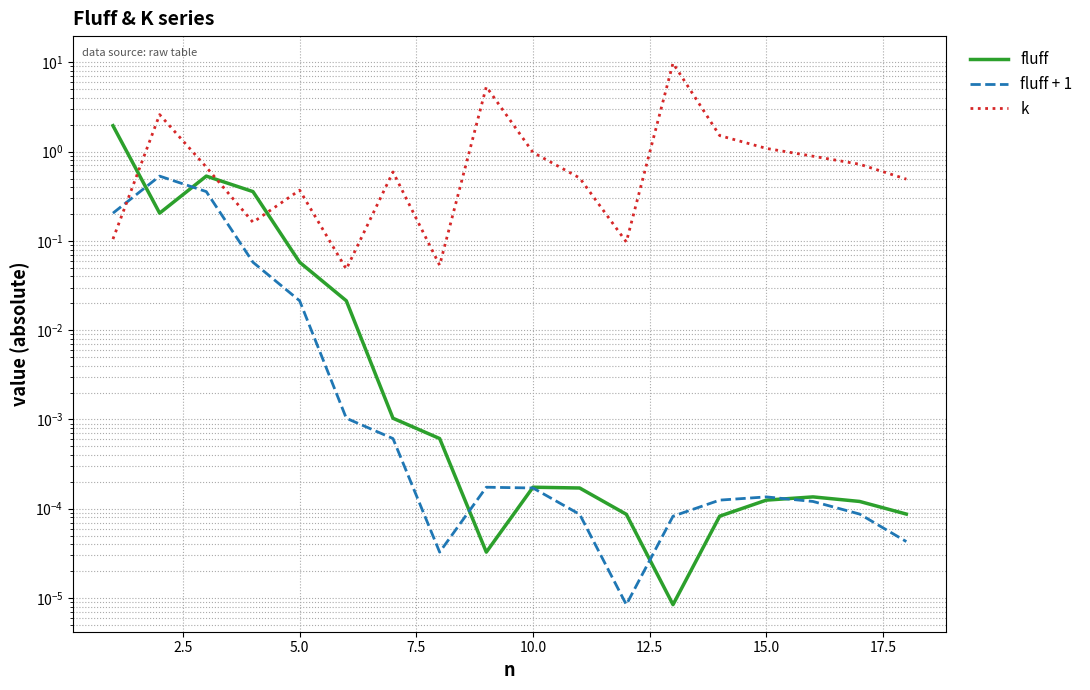

Which series ends up on top after the final intersection of fluff + 1 and k?

k